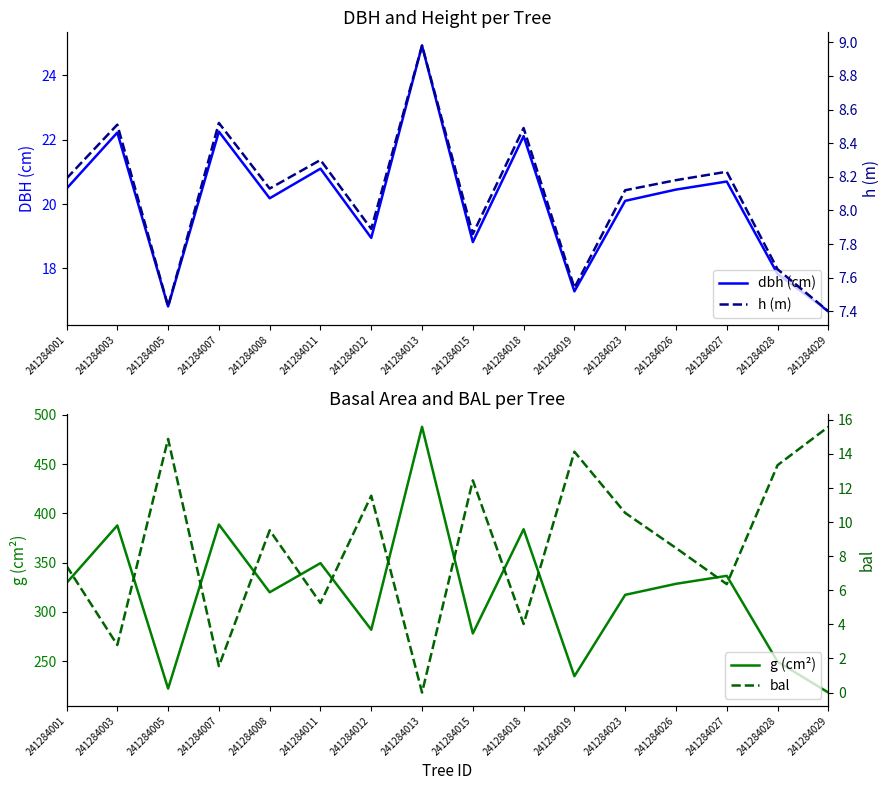

Where do bal and h (m) first cross each other?

241284003 and 241284005